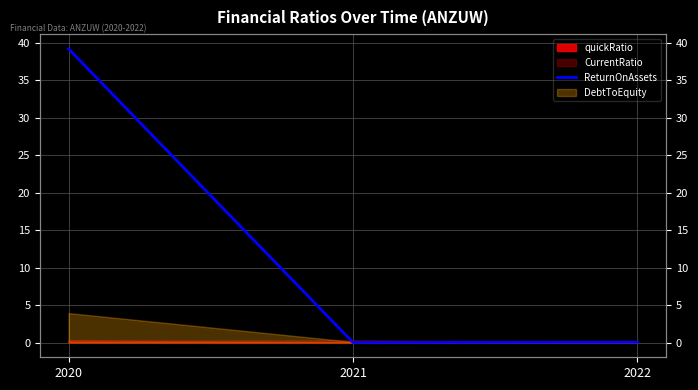

Reading right to left, extract all data points from this chart.

2022=0.0	2021=0.0	2020=39.2